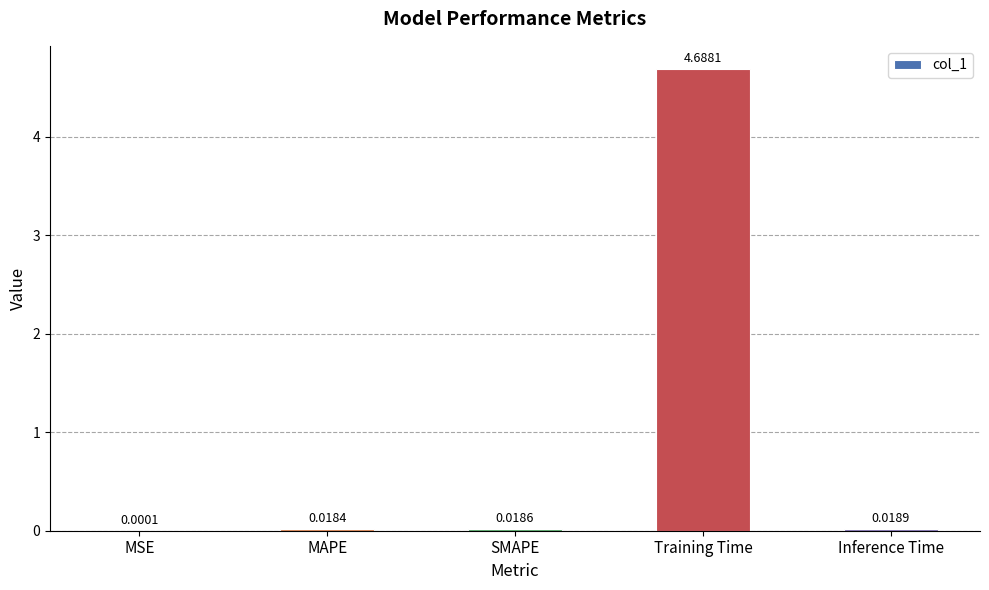

Which has a higher value, MAPE or Training Time?

Training Time